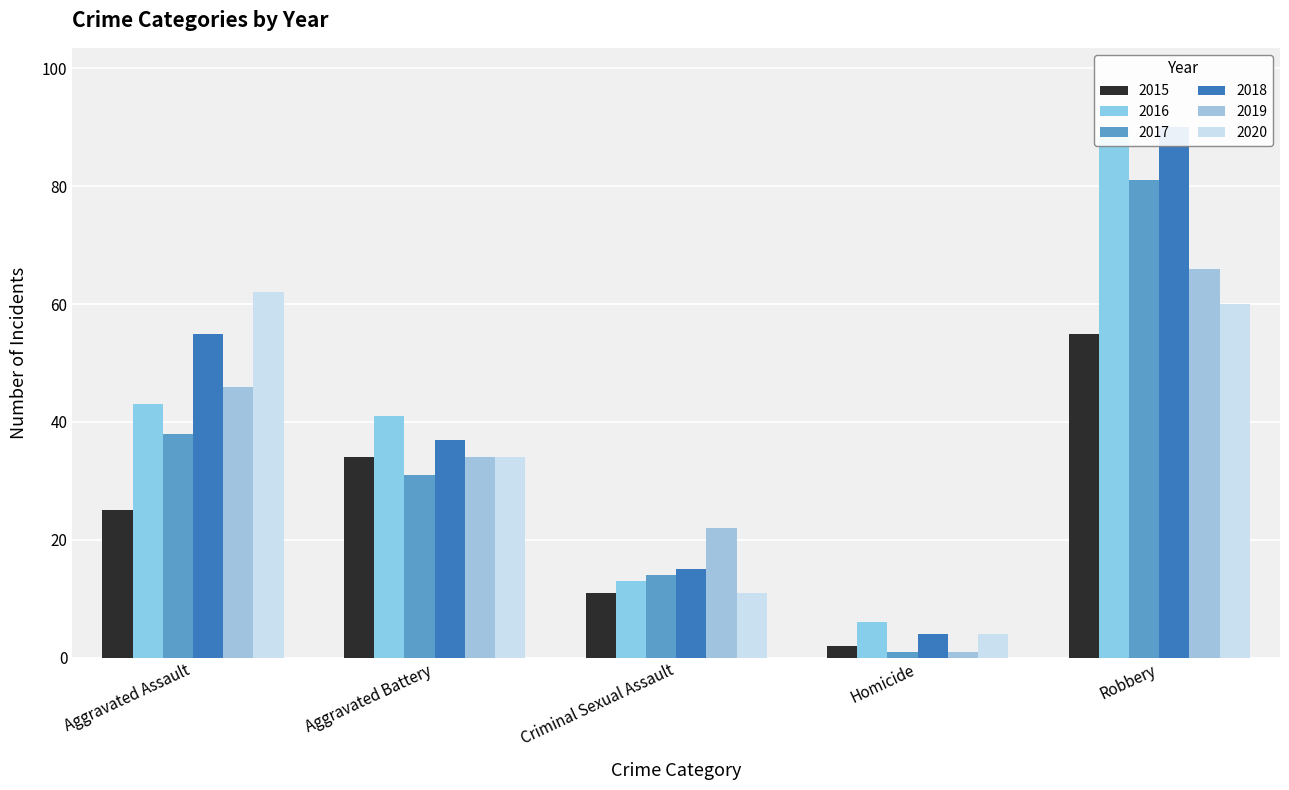

What is the lowest value of the 2017 series?

1